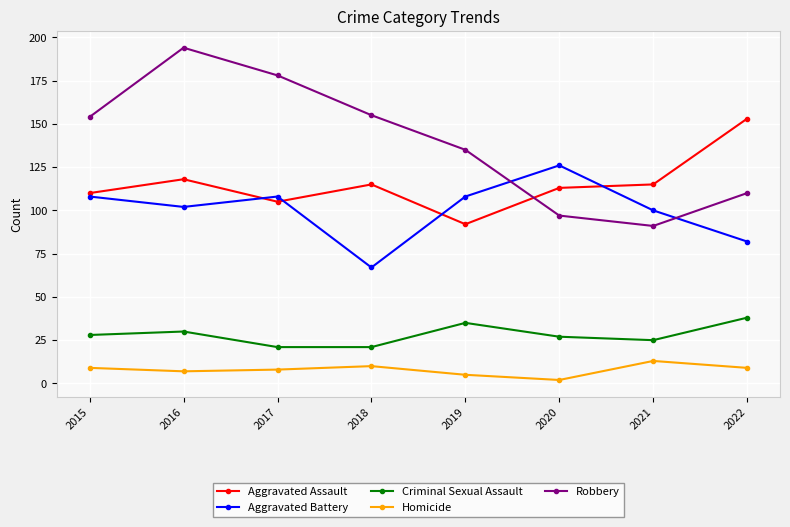

The value of Robbery at 2019 is 212. True or false?

False